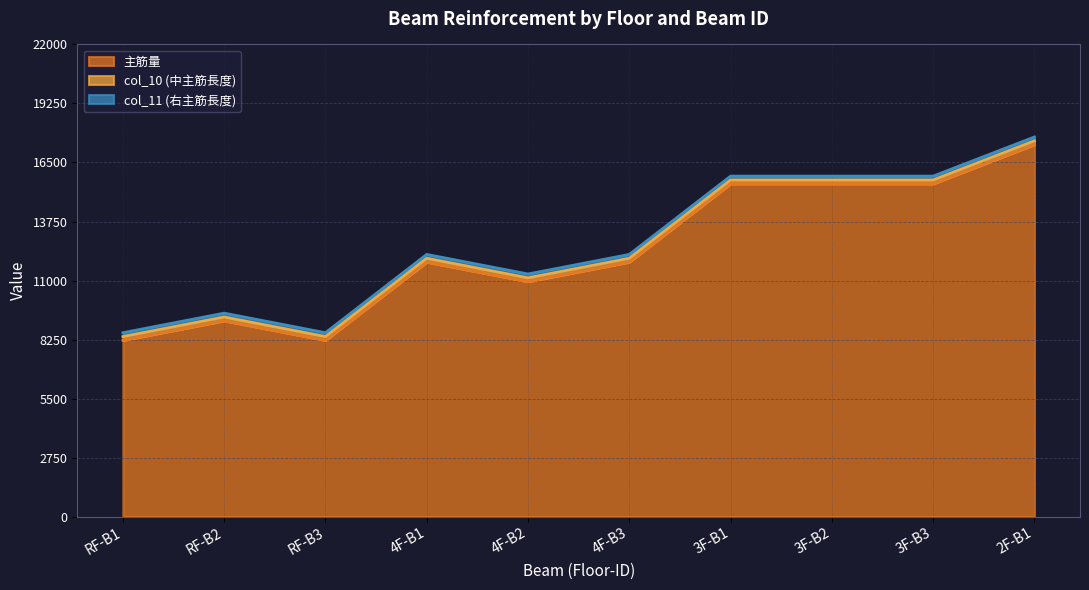

At which label is col_10 (中主筋長度) closest to 180?

RF-B1